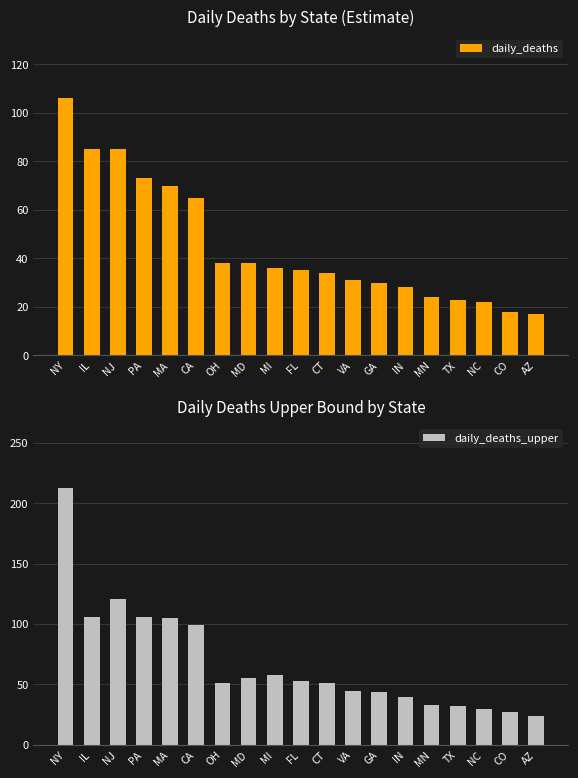

What is the sum of the daily_deaths values at NJ and IL?

170